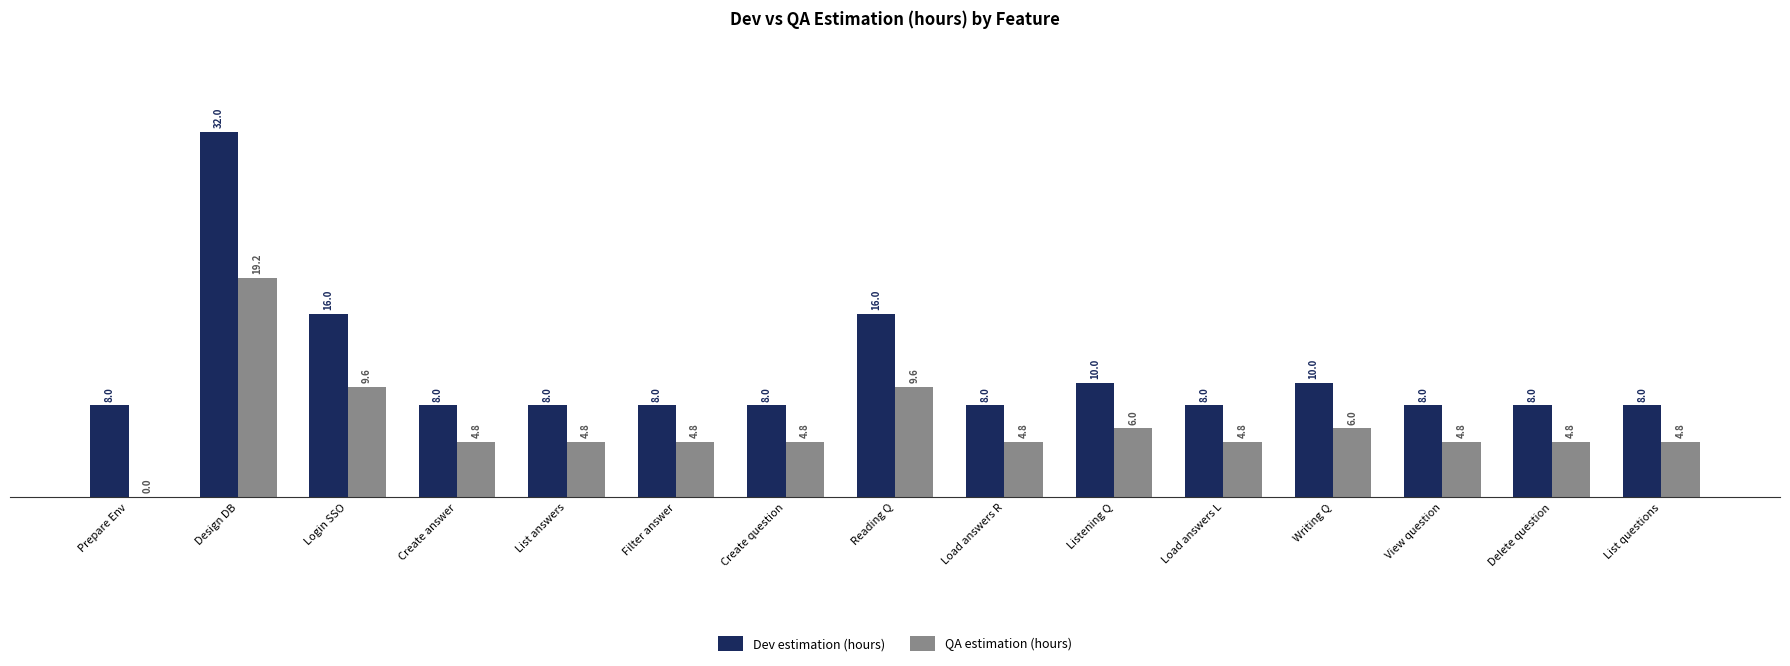

What is the total value across all series at Delete question?

12.8